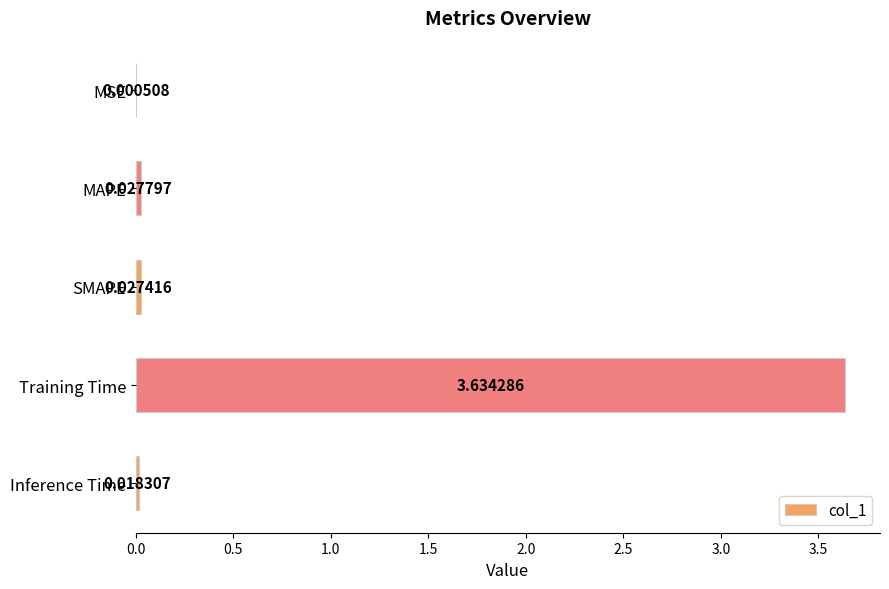

Which category has the highest value across all series?

Training Time